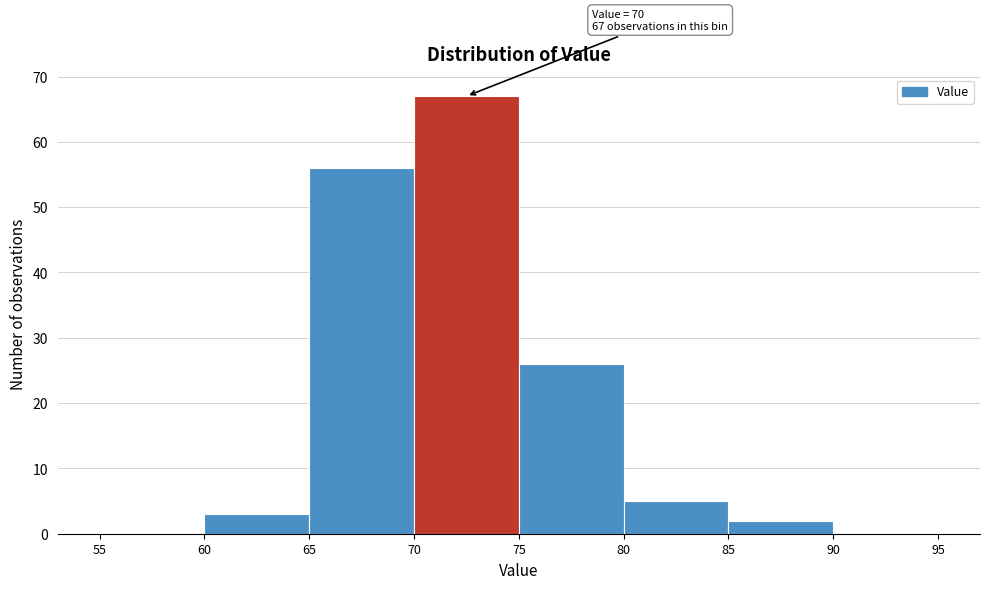

Over which range of the x-axis is the bar tallest?

70 to 75